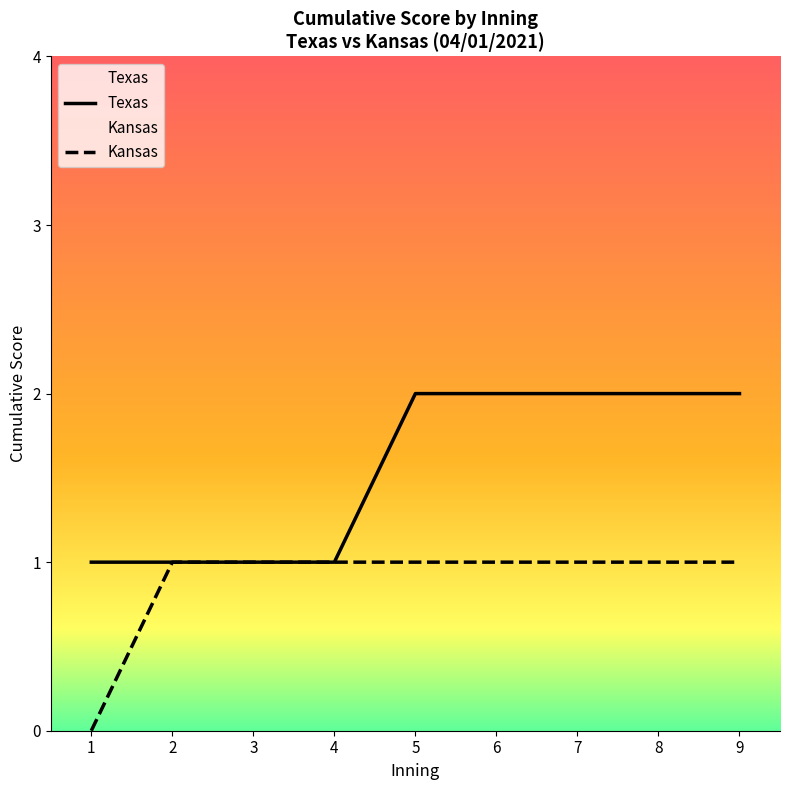

At which label does Kansas reach its minimum?

1